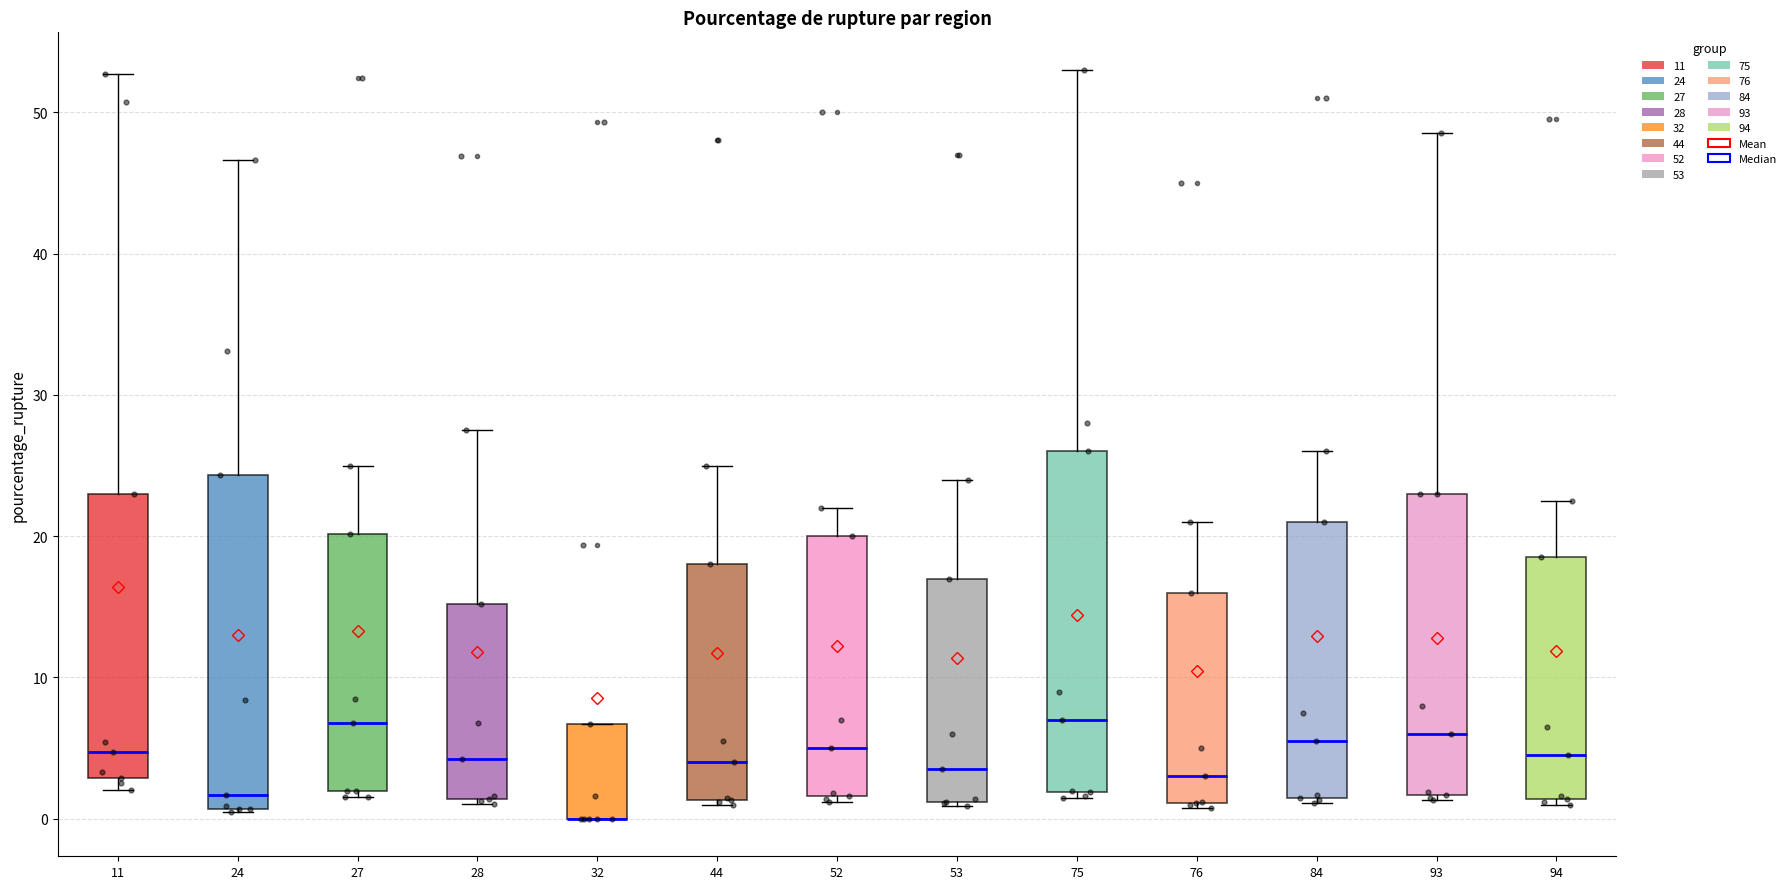

Reading left to right, read every box against the y-axis: the position of its median line, the range the box covers, and the ends of its whiskers. The values are not printed on the chart, so give them approximately, as read against the axis.

11: median 5, box 3 to 23, whiskers 2 to 53
24: median 2, box 1 to 24, whiskers 0 to 47
27: median 7, box 2 to 20, whiskers 2 (just below the box's lower edge) to 25
28: median 4, box 1 to 15, whiskers 1 (just below the box's lower edge) to 27
32: median 0 (drawn on the box's lower edge), box 0 to 7, whiskers 0 to 7
44: median 4, box 1 to 18, whiskers 1 (just below the box's lower edge) to 25
52: median 5, box 2 to 20, whiskers 1 to 22
53: median 4, box 1 to 17, whiskers 1 to 24
75: median 7, box 2 to 26, whiskers 2 (just below the box's lower edge) to 53
76: median 3, box 1 to 16, whiskers 1 (just below the box's lower edge) to 21
84: median 6, box 2 to 21, whiskers 1 to 26
93: median 6, box 2 to 23, whiskers 1 to 49
94: median 5, box 1 to 19, whiskers 1 (just below the box's lower edge) to 23